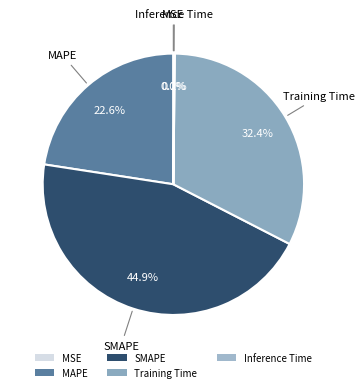

The MAPE slice represents 23% of the pie. True or false?

True